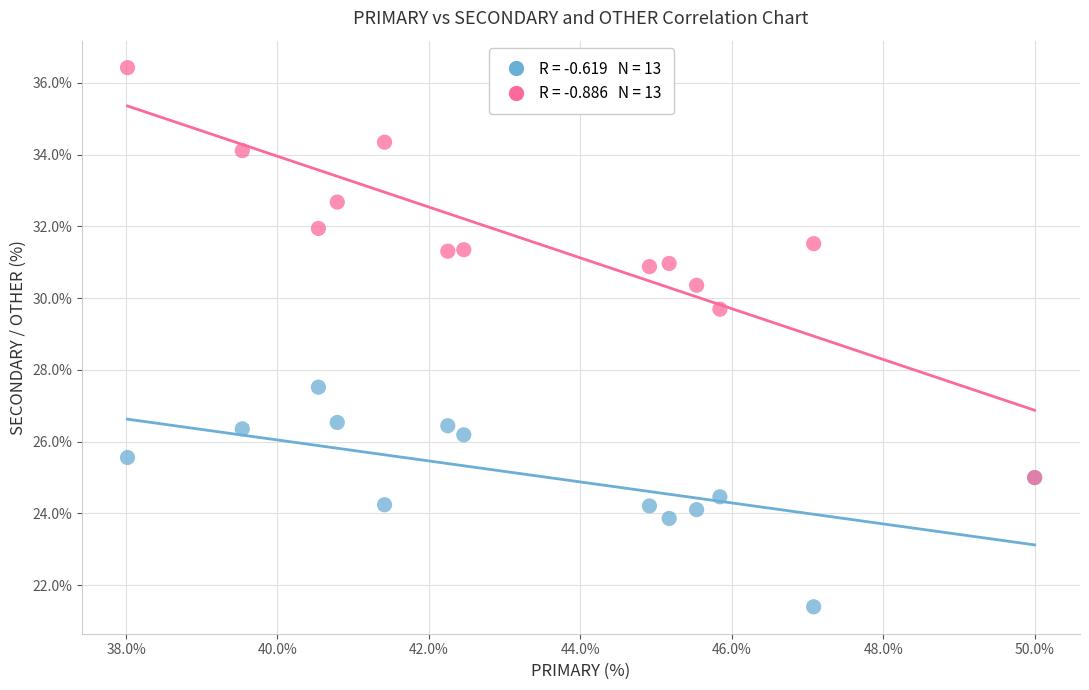

Across all series, what Y value is closest to 28?

27.5